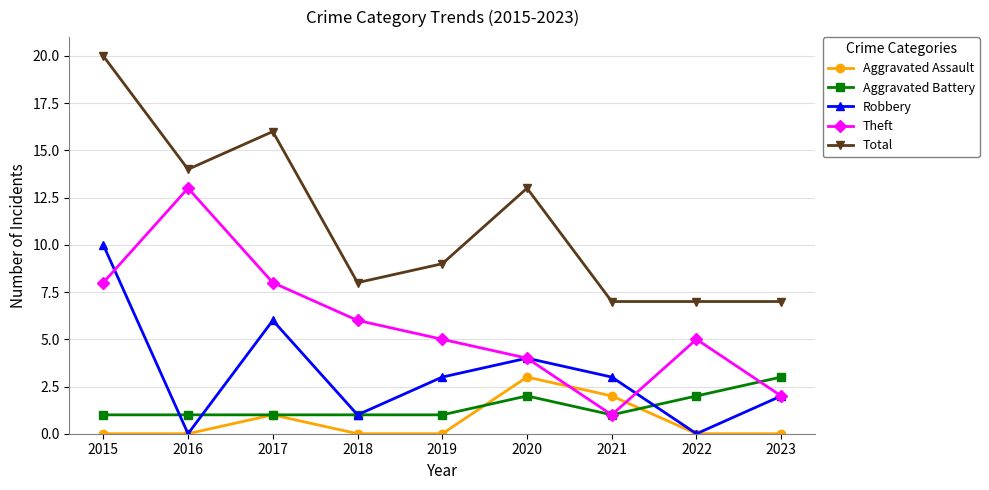

Rank the series at 2019 from highest to lowest value.

Total, Theft, Robbery, Aggravated Battery, Aggravated Assault